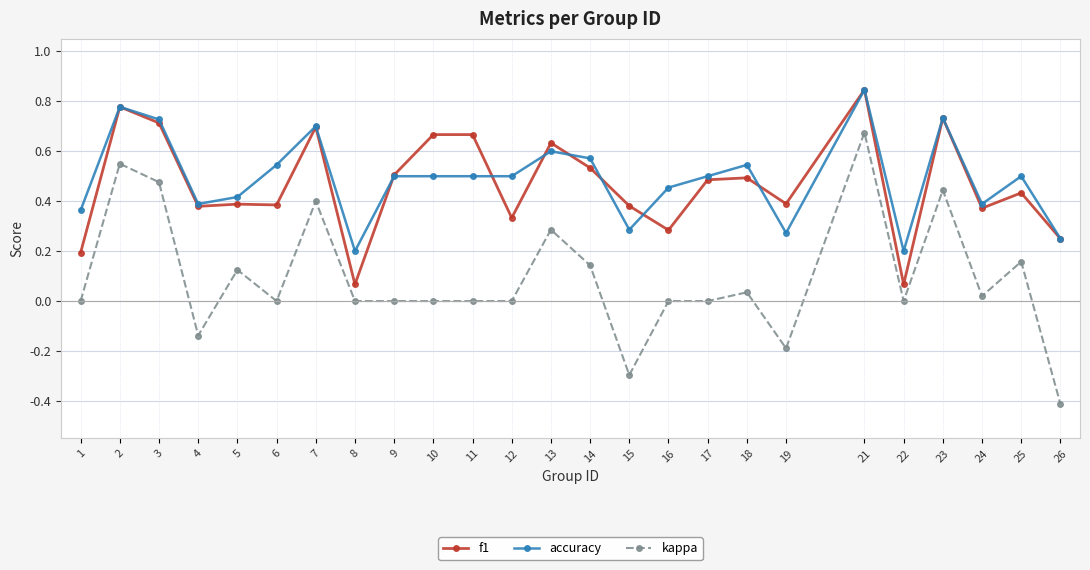

Between 15 and 25, which series saw the biggest shift?

kappa